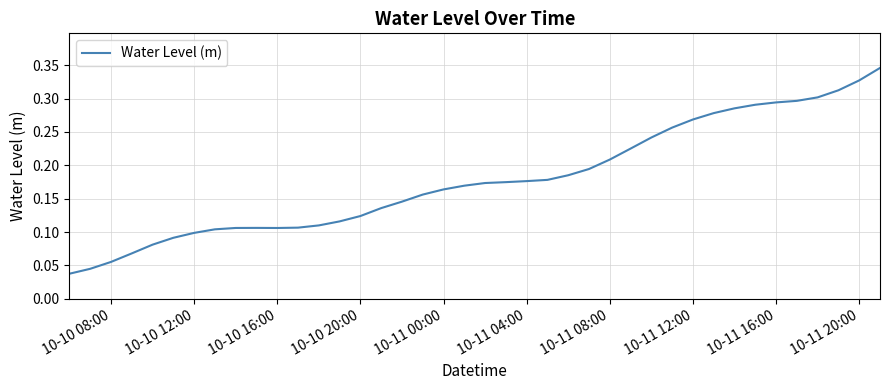

Does the chart display data point markers on the line(s)?

No